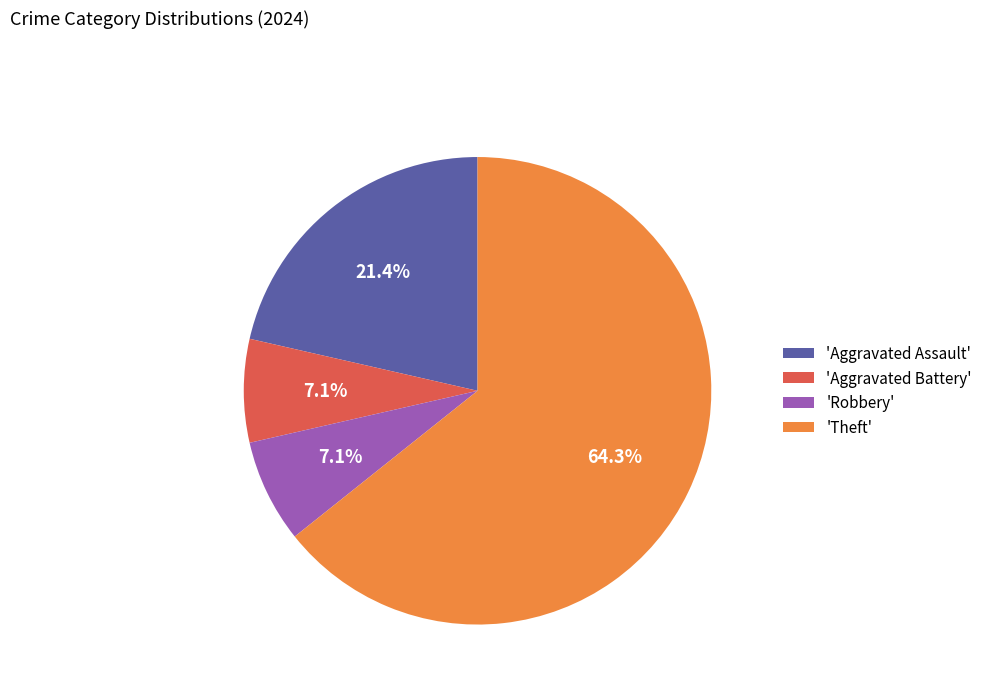

What is the ratio of the value at 'Robbery' to the value at 'Aggravated Assault'?

0.3